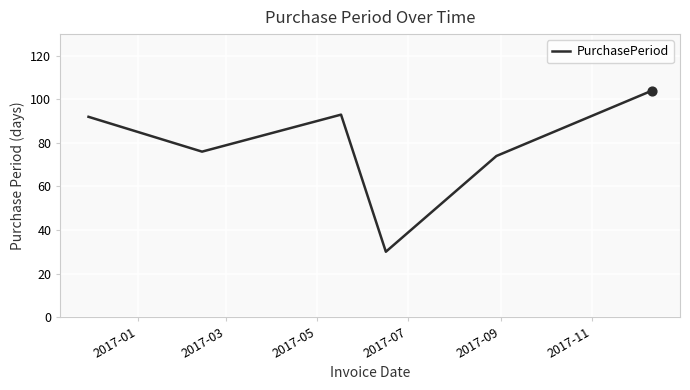

What is the difference between the second highest and second lowest values?

19